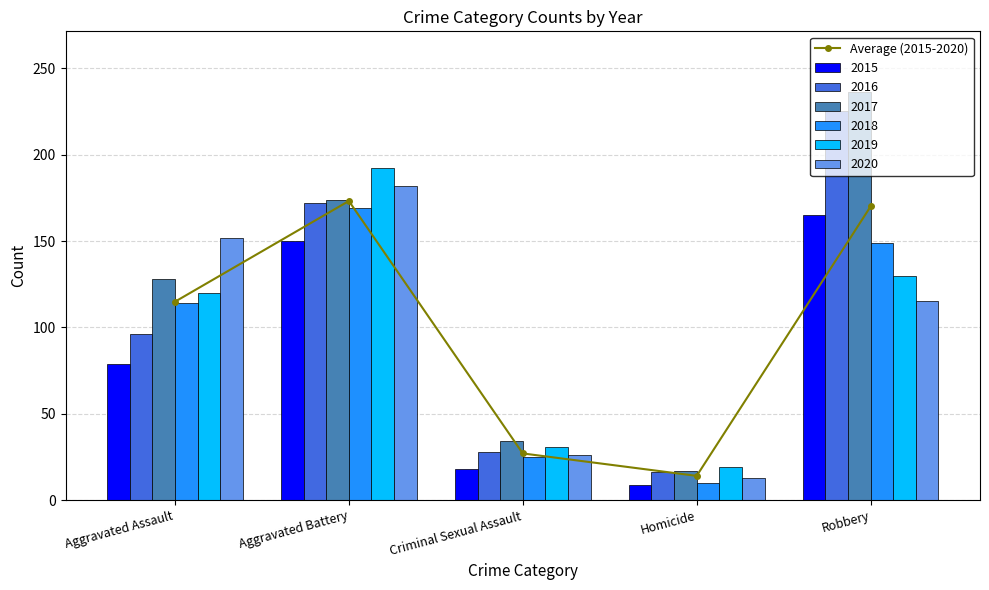

What is the difference between the values at Aggravated Battery and Aggravated Assault?

58.3